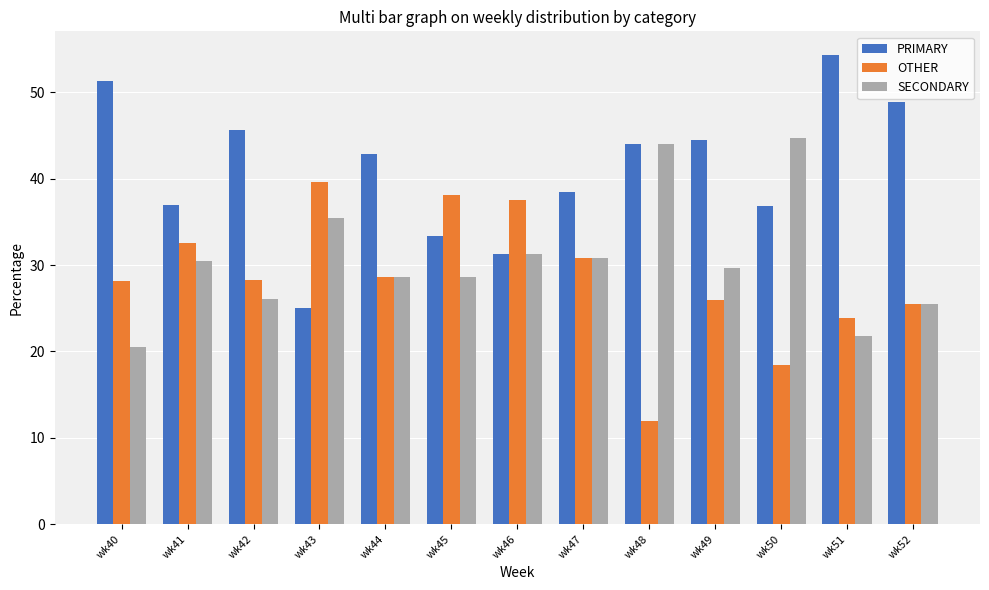

The SECONDARY series shows 45.7 at wk41. True or false?

False